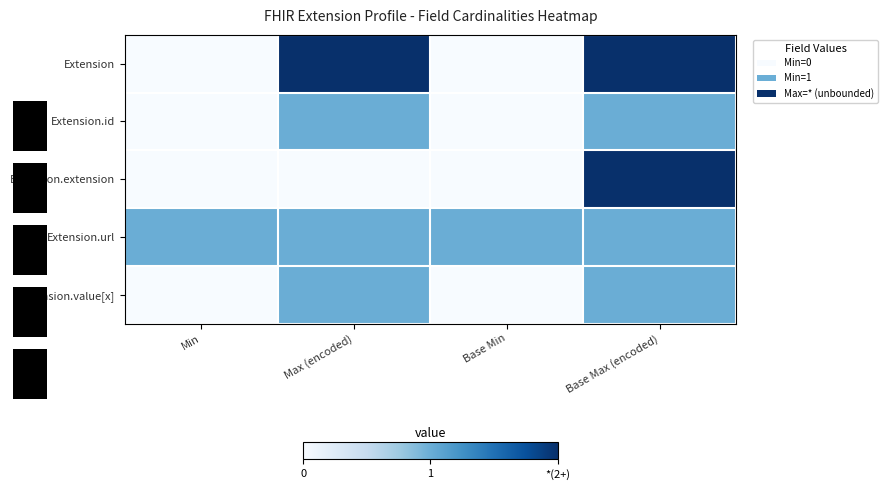

Which series has the widest spread of values?

Extension